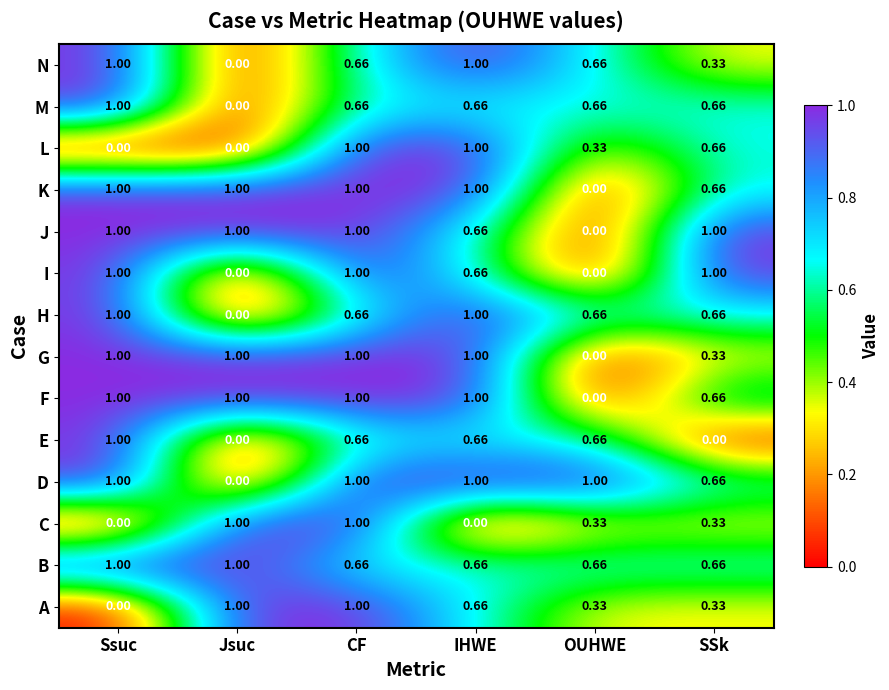

What is the difference between the highest and lowest values at Ssuc?

1.0